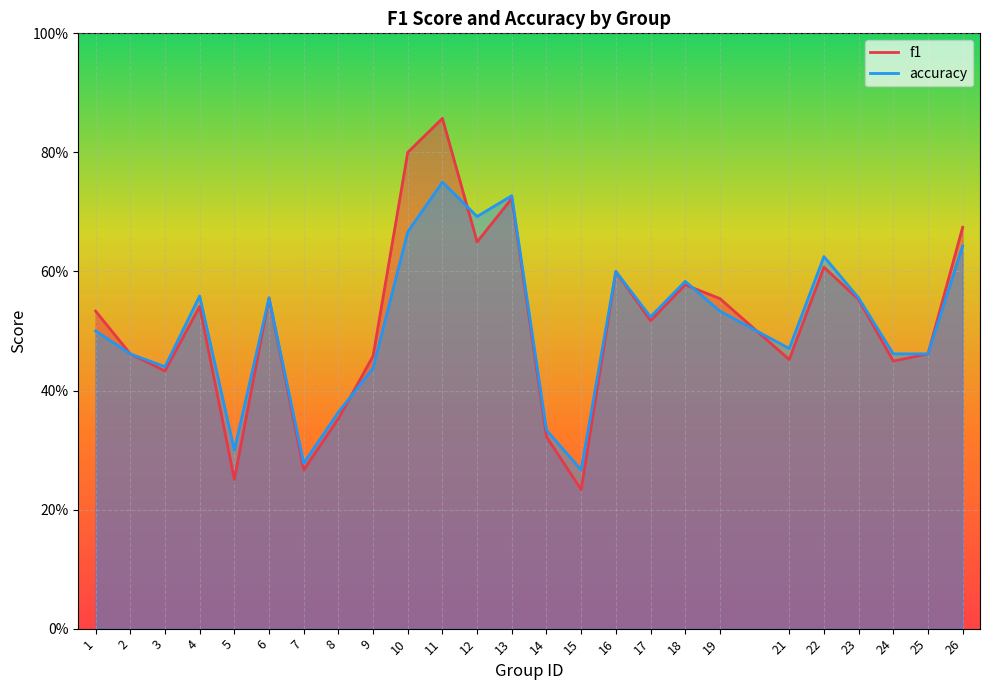

What is the total value across all series at 24?

0.9